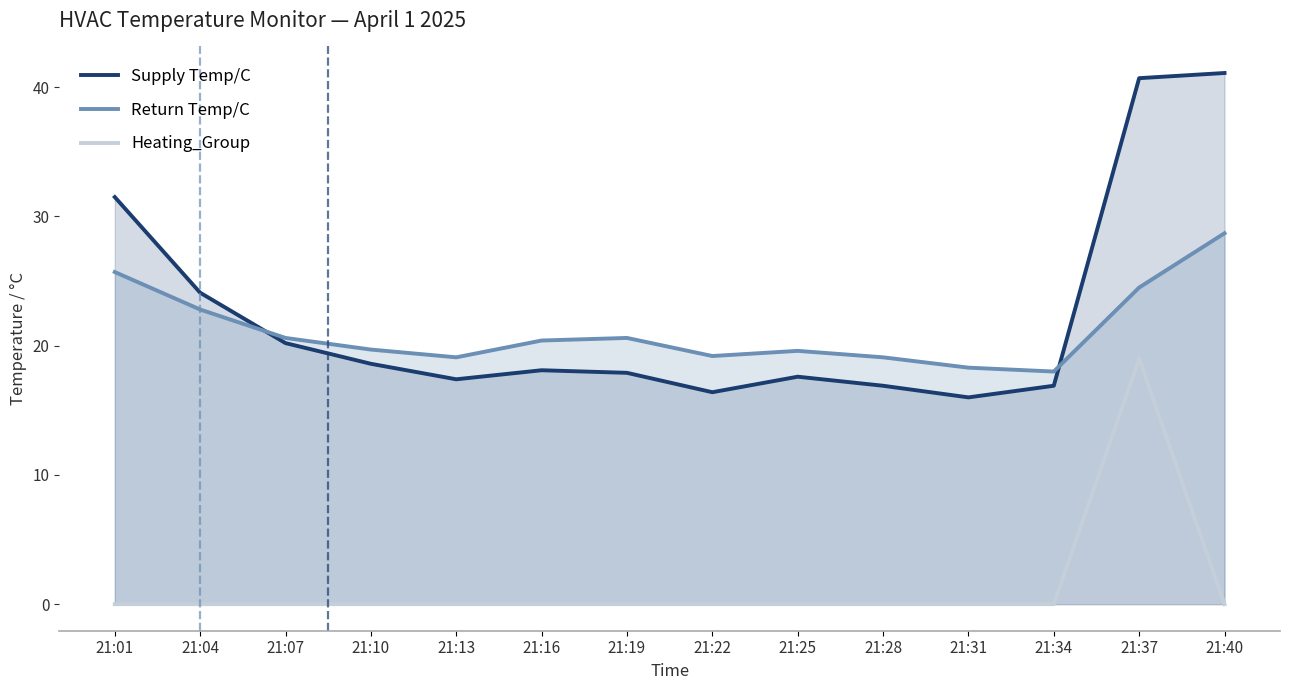

At which category does Return Temp/C reach its first local peak?

21:19